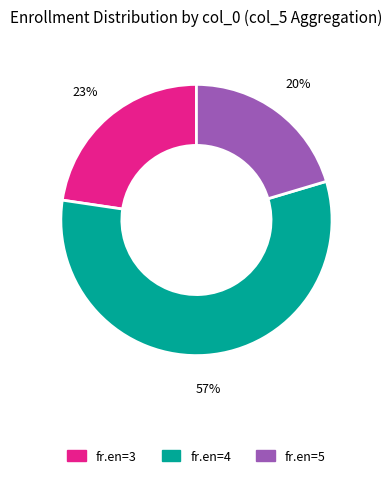

Does any single category account for the majority?

Yes